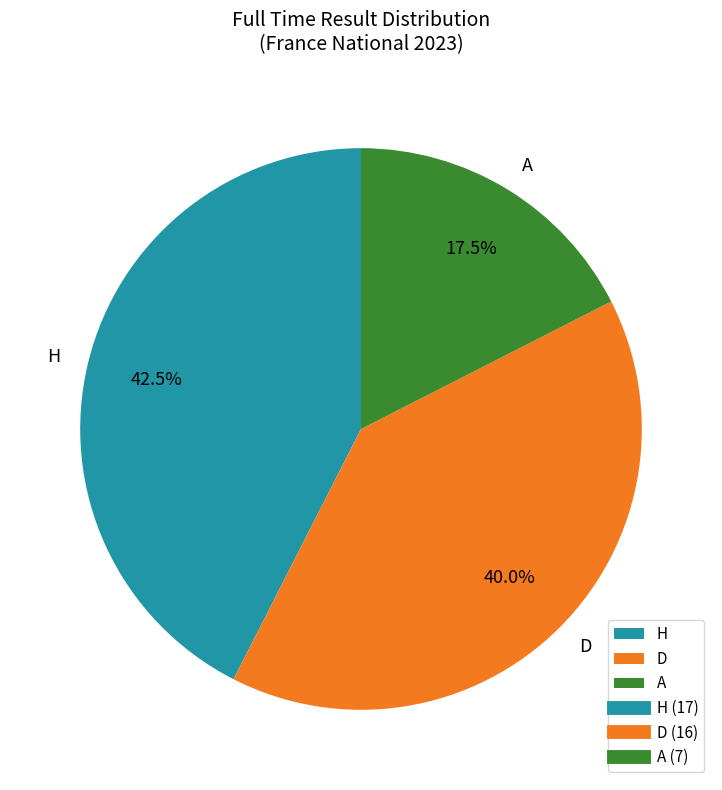

Rank the categories by value from lowest to highest.

A, D, H